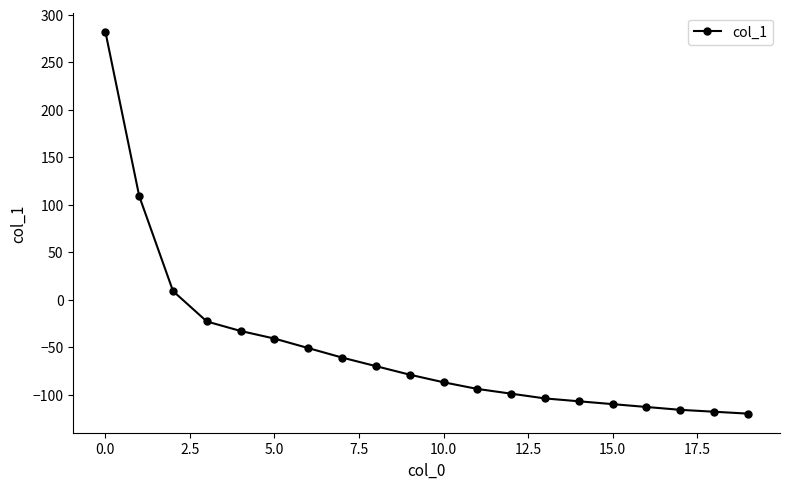

Reading left to right, transcribe all the data shown in this chart.

282	109	9	-23	-33	-41	-51	-61	-70	-79	-87	-94	-99	-104	-107	-110	-113	-116	-118	-120